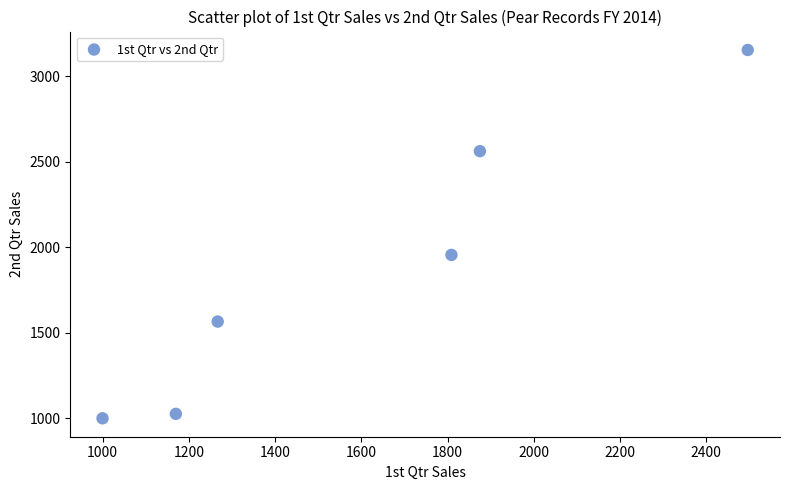

What Y value in the scatter plot is closest to 2077?

1956